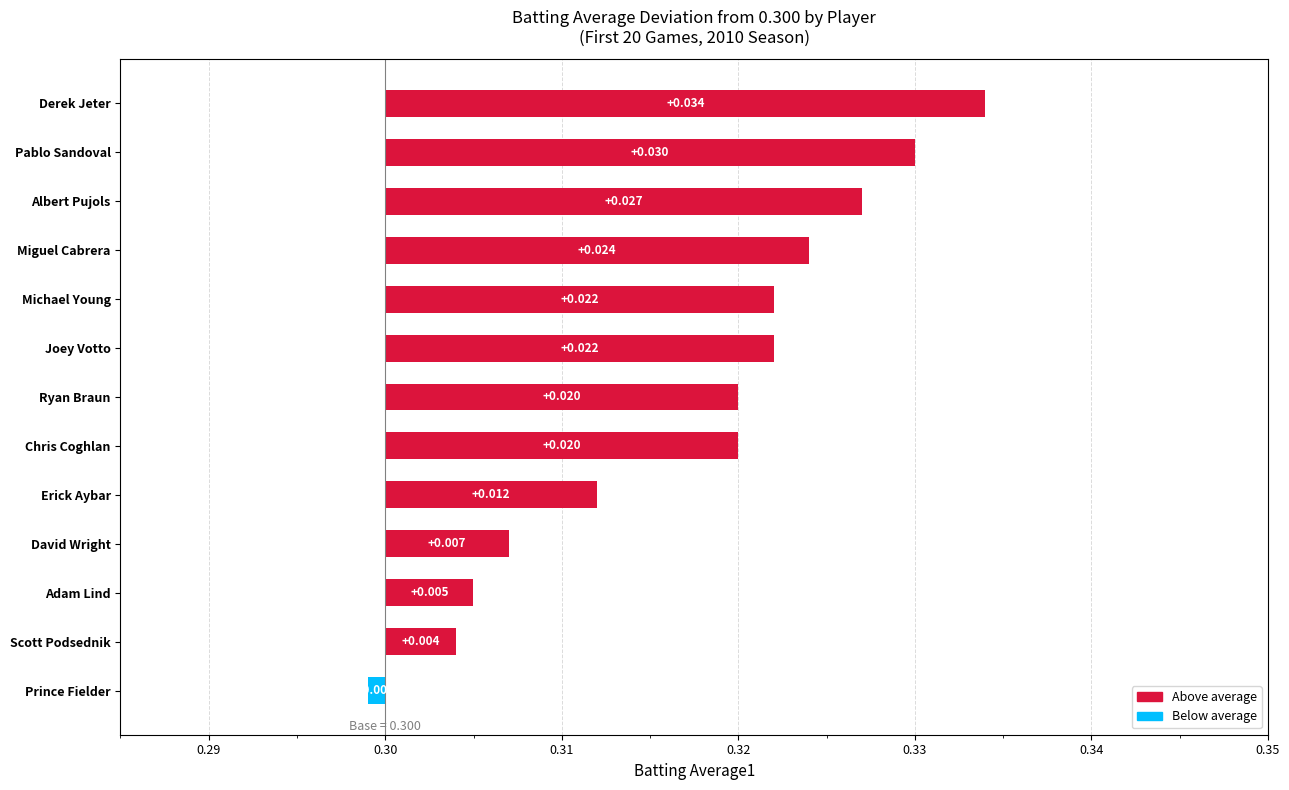

How many values are below 0?

1